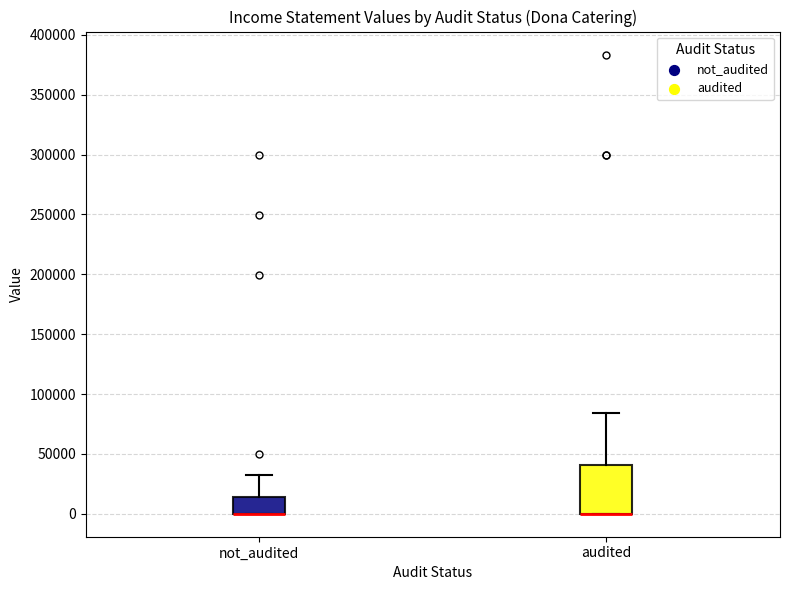

Which box is the tallest, from its lower edge to its upper edge?

audited